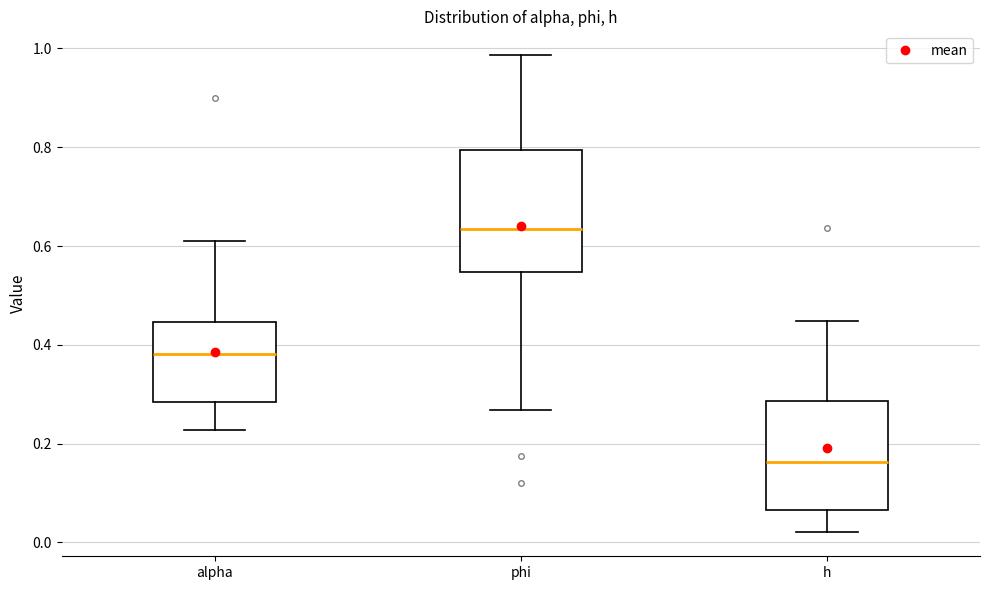

Reading left to right, transcribe this box plot: for each box, give where its median line is, the range the box spans, and where its two whiskers end, as read against the y-axis. The values are not printed on the chart, so give them approximately, as read against the axis.

alpha: median 0.38, box 0.28 to 0.44, whiskers 0.22 to 0.60
phi: median 0.64, box 0.54 to 0.80, whiskers 0.26 to 0.98
h: median 0.16, box 0.06 to 0.28, whiskers 0.02 to 0.44